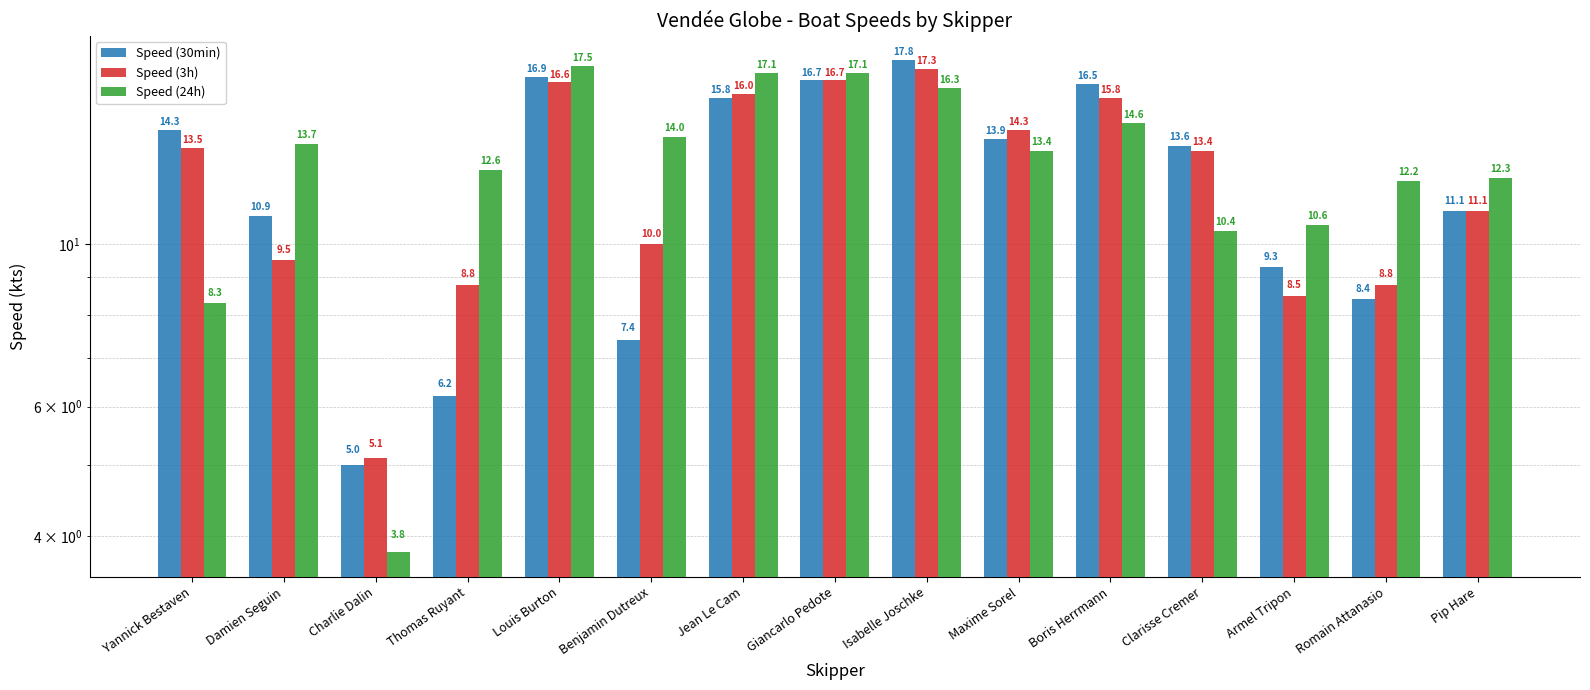

List the labels in order of Speed (30min) value, smallest first.

Charlie Dalin, Thomas Ruyant, Benjamin Dutreux, Romain Attanasio, Armel Tripon, Damien Seguin, Pip Hare, Clarisse Cremer, Maxime Sorel, Yannick Bestaven, Jean Le Cam, Boris Herrmann, Giancarlo Pedote, Louis Burton, Isabelle Joschke